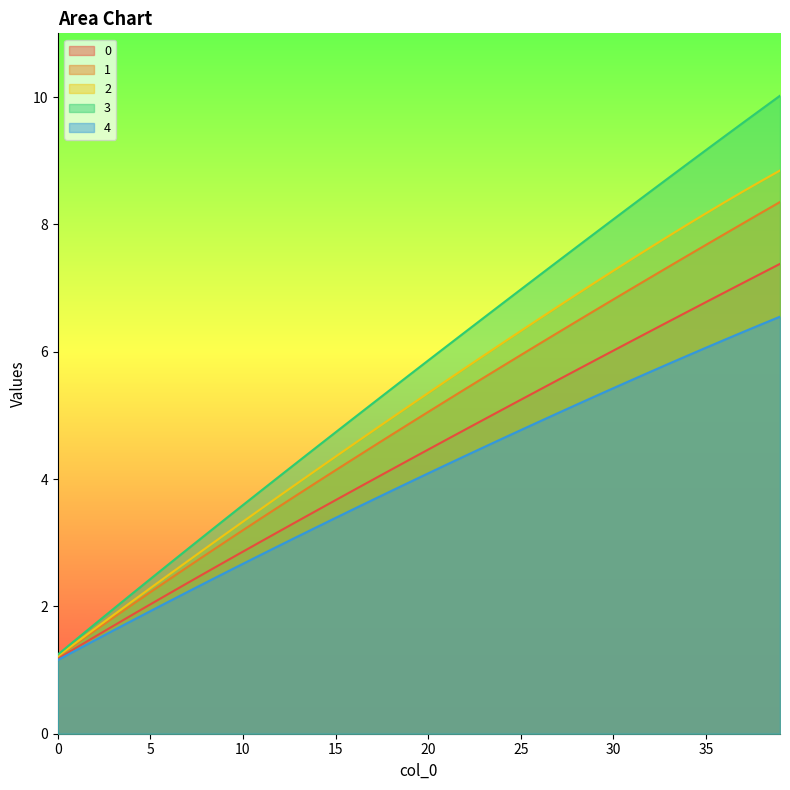

True or false: 3 has more than 2 points higher than both neighbors.

False